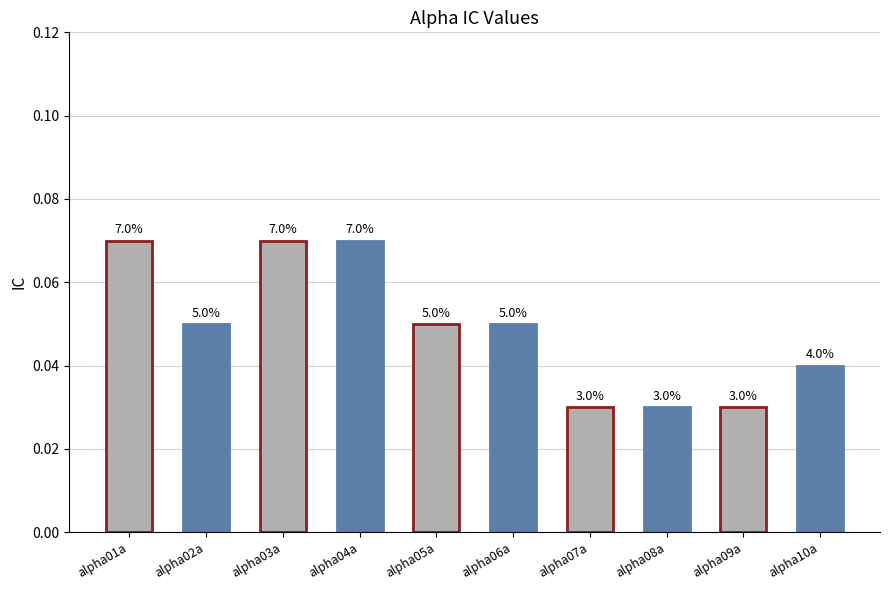

The value at alpha08a is 0.0. True or false?

True